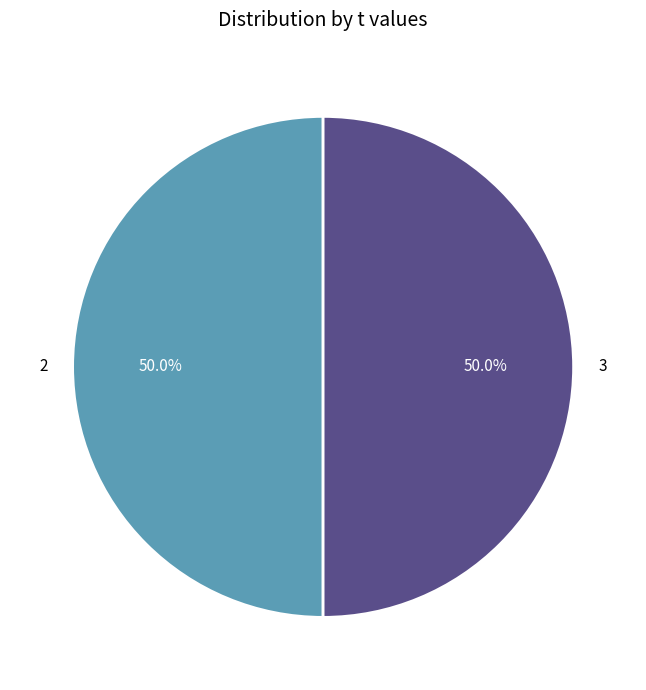

How much of the chart is everything except 2?

50.0%